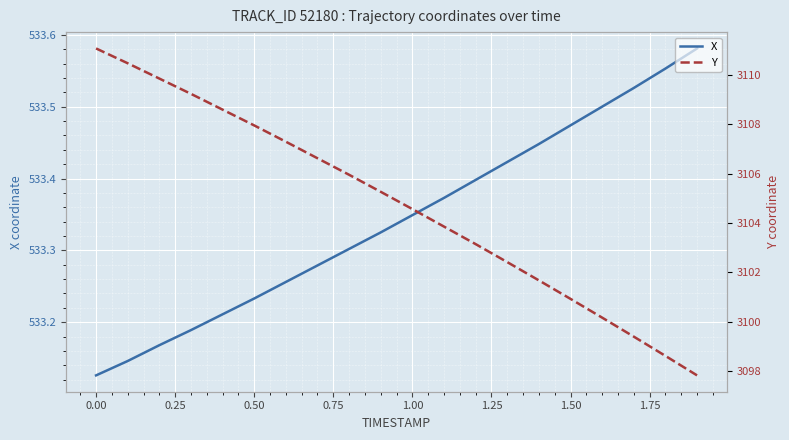

Is this an area chart (filled region under the line)?

No